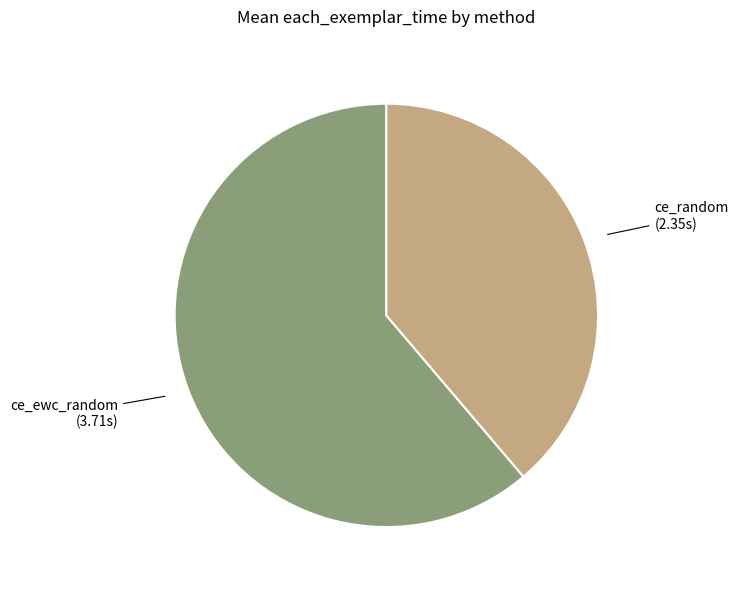

Between ce_random and ce_ewc_random, which is larger?

ce_ewc_random